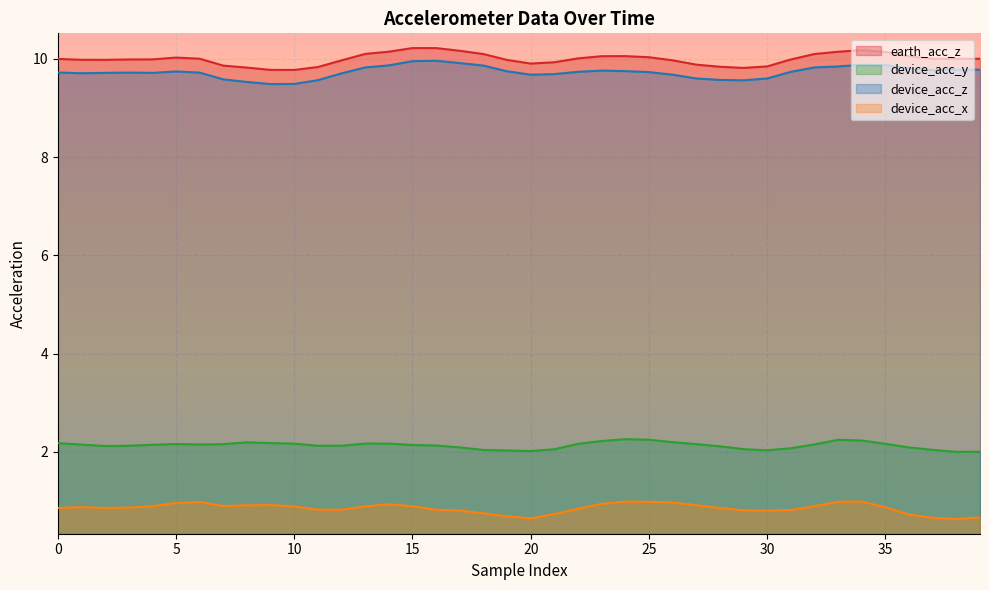

Which series has the widest spread of values?

device_acc_z